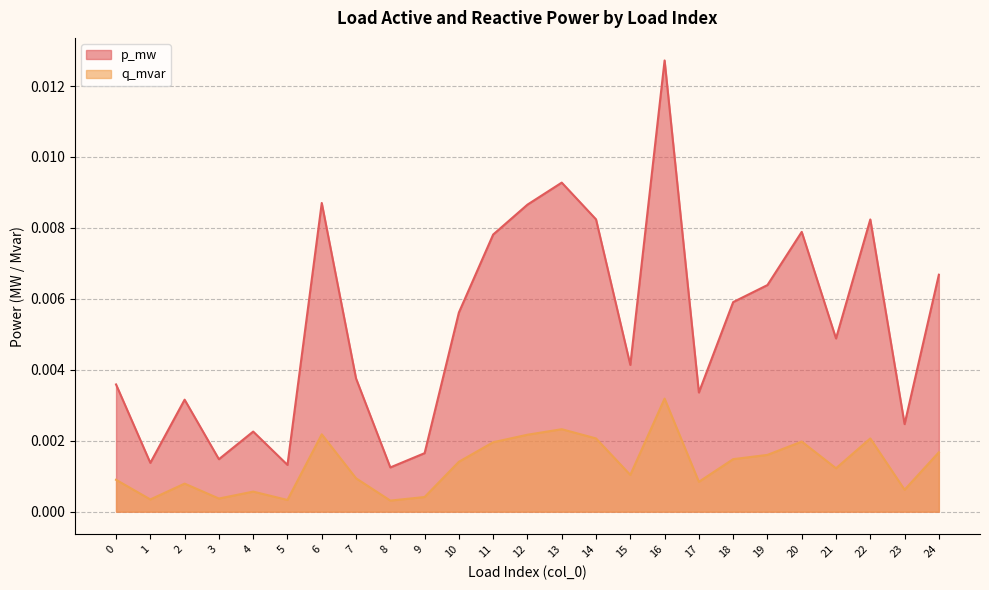

Which series has the largest total across all categories?

p_mw